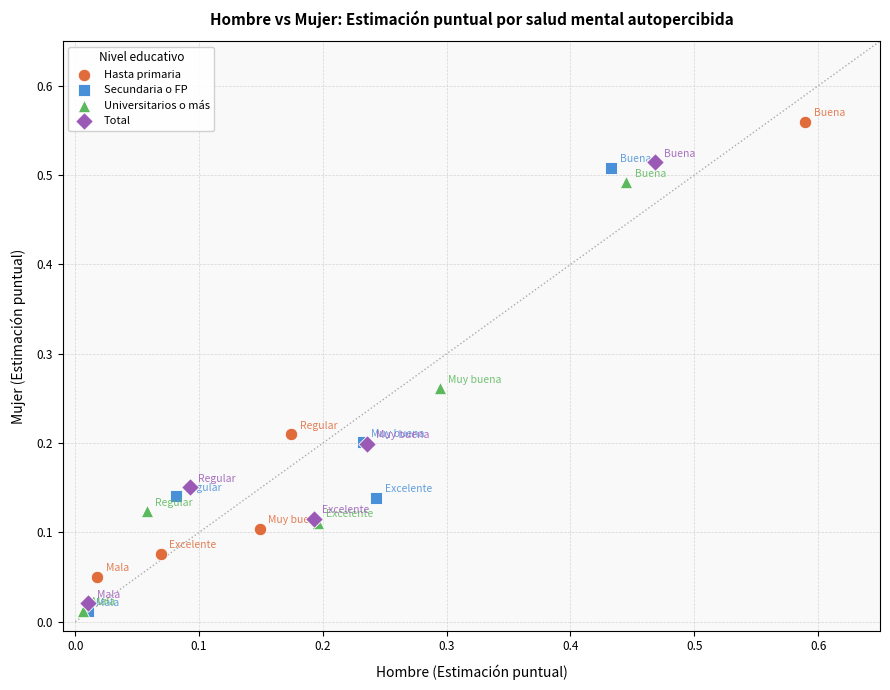

Which series contains the highest Y value?

Hasta primaria